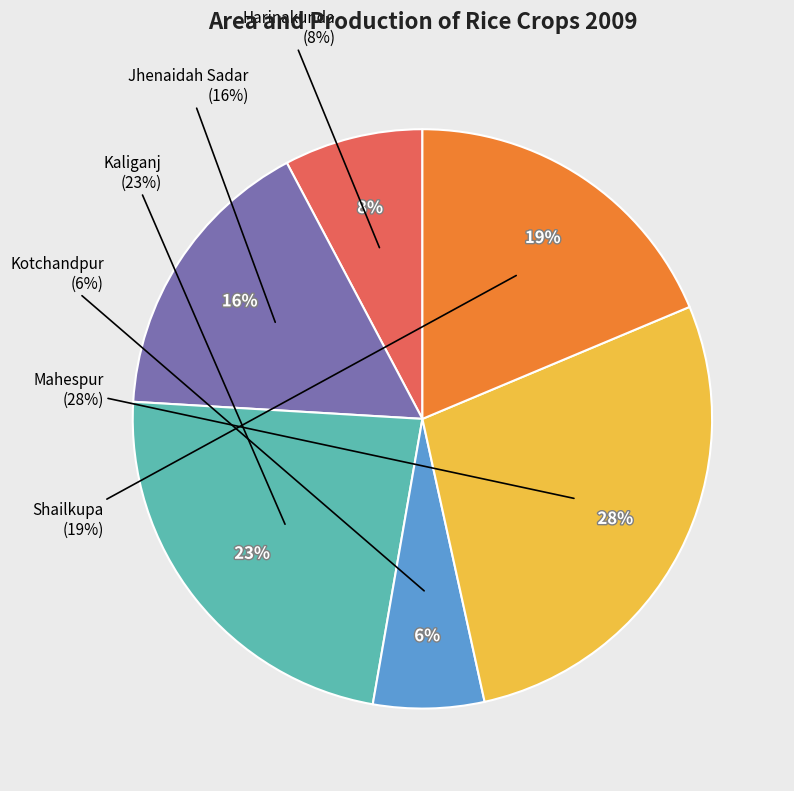

Which category has the smallest portion of the pie?

Kotchandpur